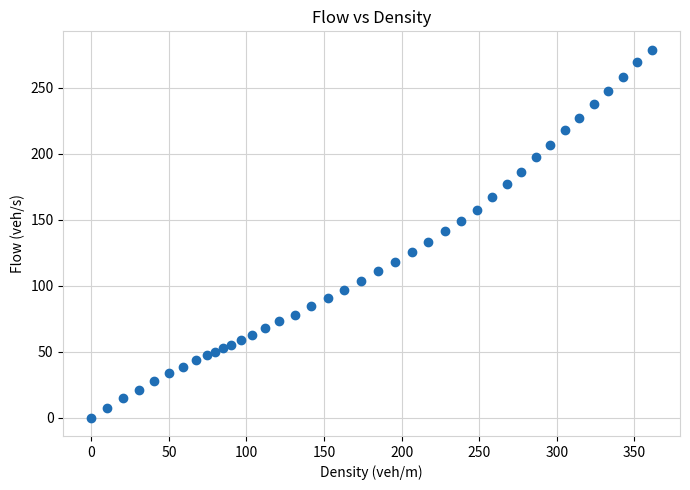

What is the range of X values (max minus min)?

361.4